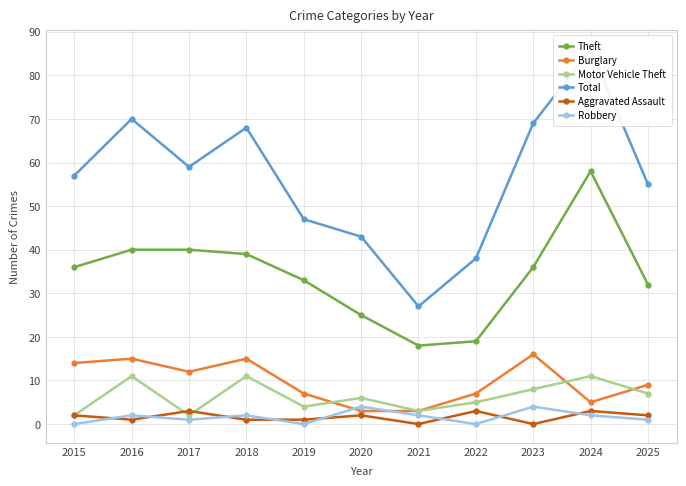

Is it true that Robbery equals 2 at 2018?

True